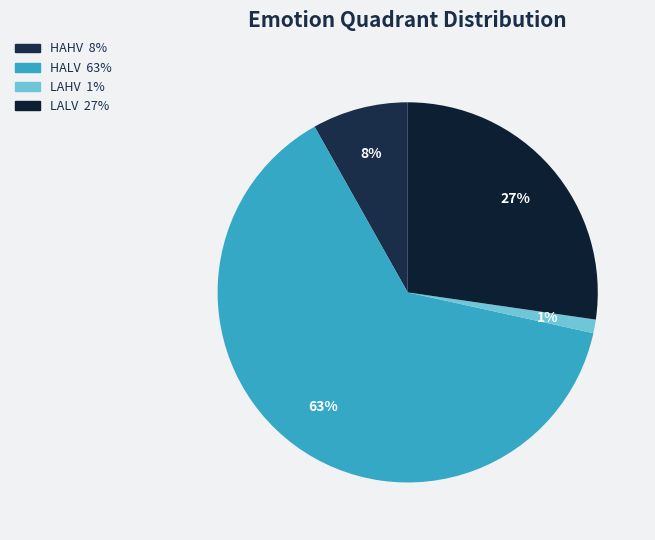

How many segments does this pie chart have?

4